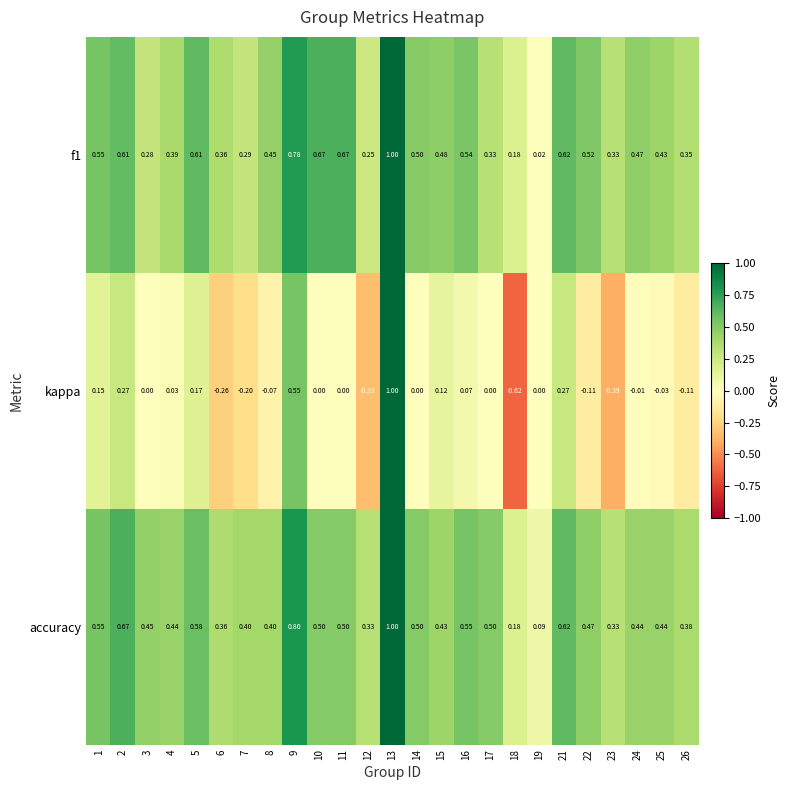

Which series has the widest spread of values?

kappa